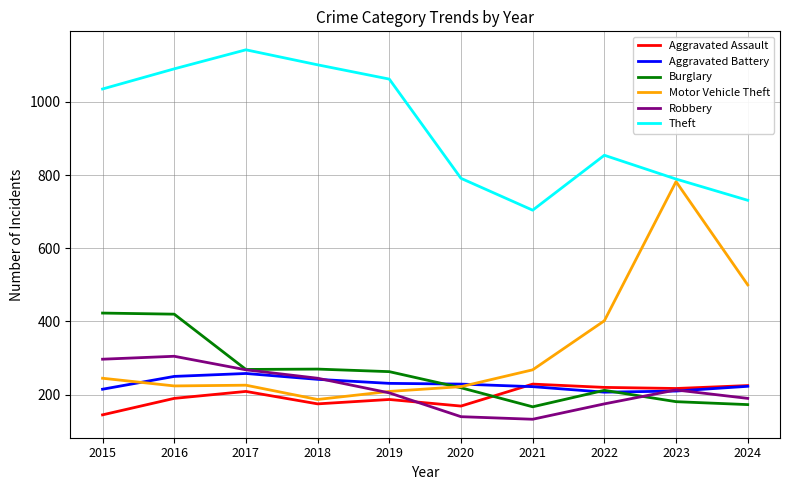

What is the maximum value shown in the chart?

1142